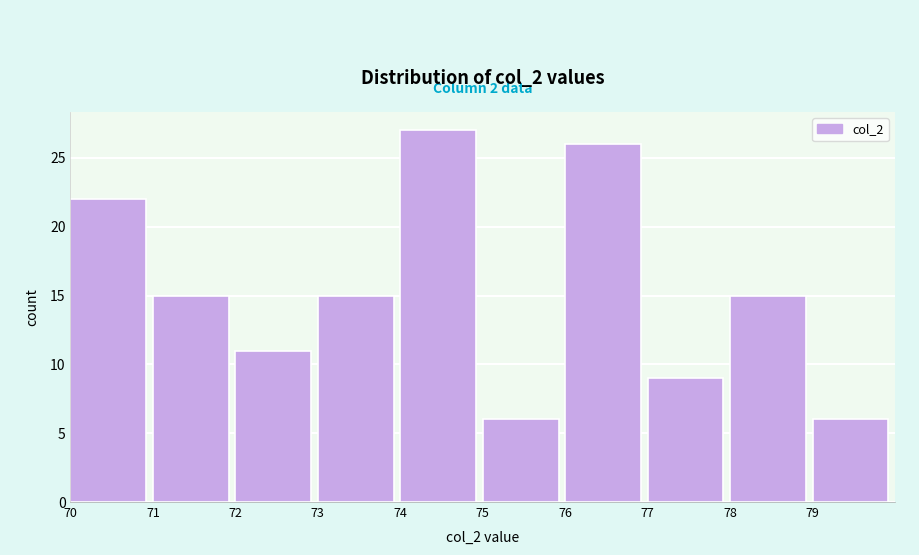

Which range on the x-axis has the tallest bar?

74 to 75